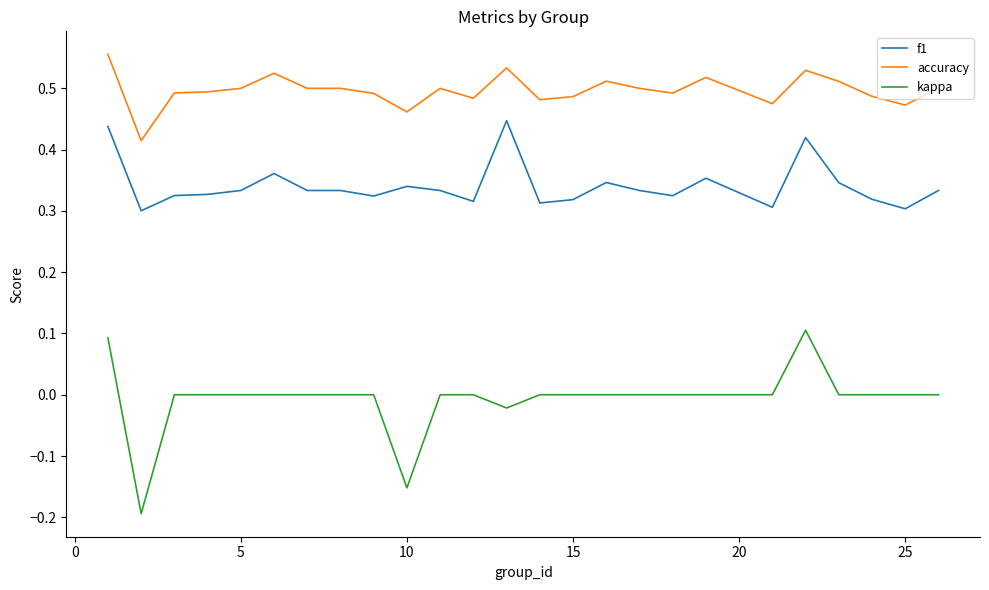

True or false: kappa and f1 cross at least once.

False